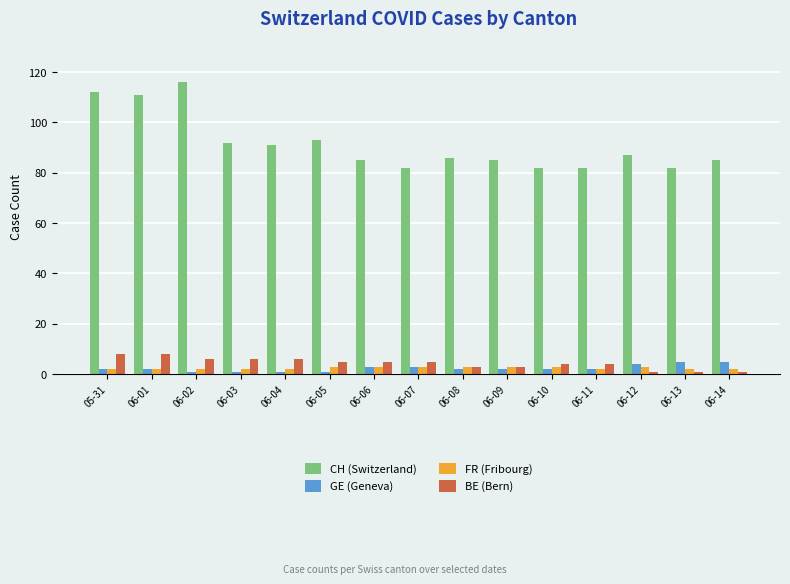

Are the bars grouped side by side (vs. stacked)?

Yes